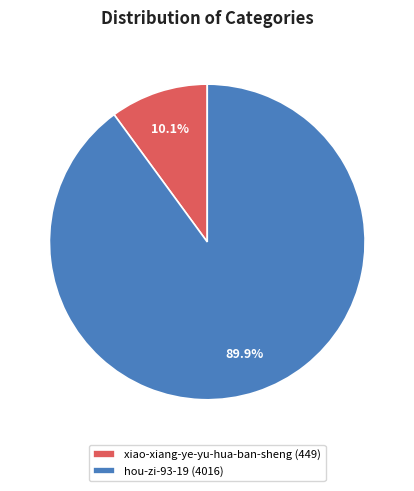

How many slices are in this pie chart?

2